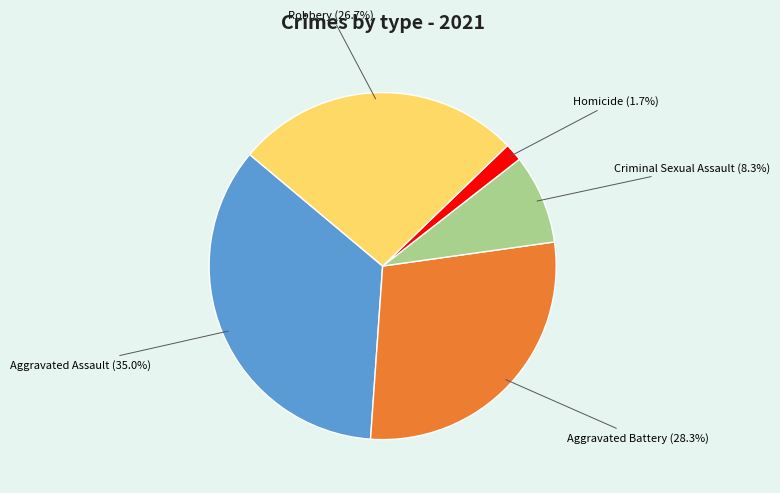

Is there a majority slice in this chart?

No